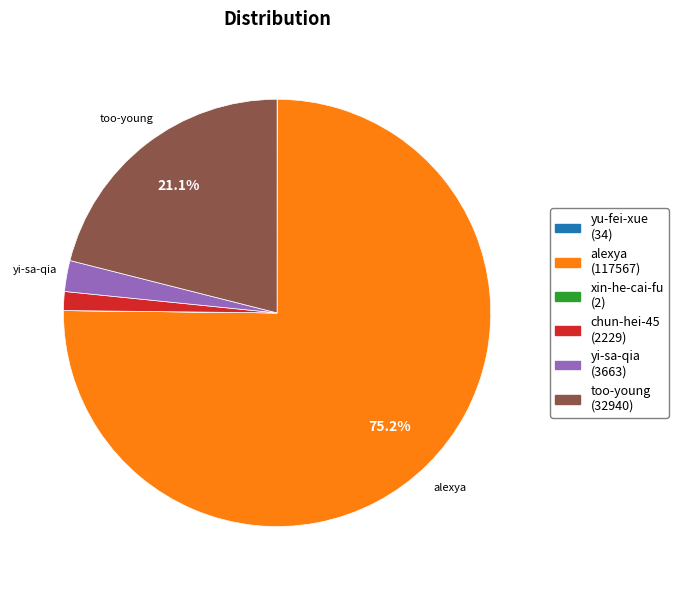

Combined, do too-young and chun-hei-45 account for over 50%?

No